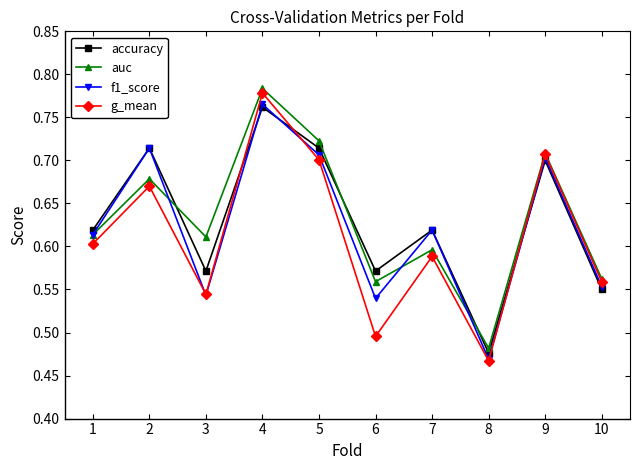

Does the chart display data point markers on the line(s)?

Yes